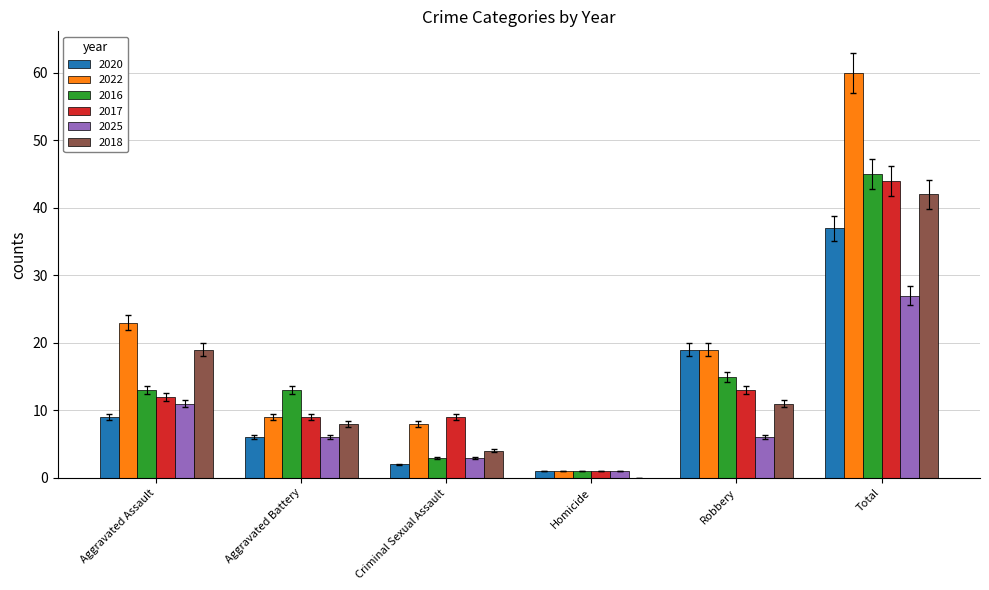

Is the value of 2025 at Robbery greater than the value of 2017 at Aggravated Assault?

No